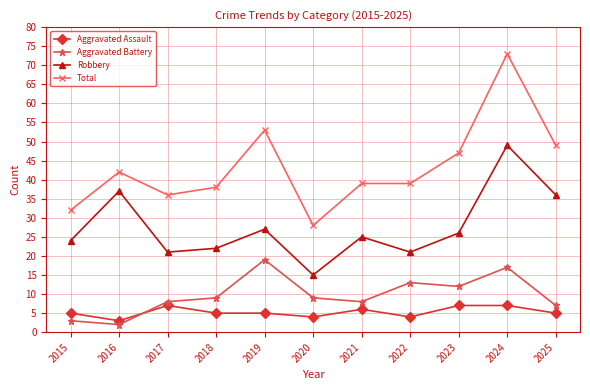

At which category is the sum across all series the highest?

2024